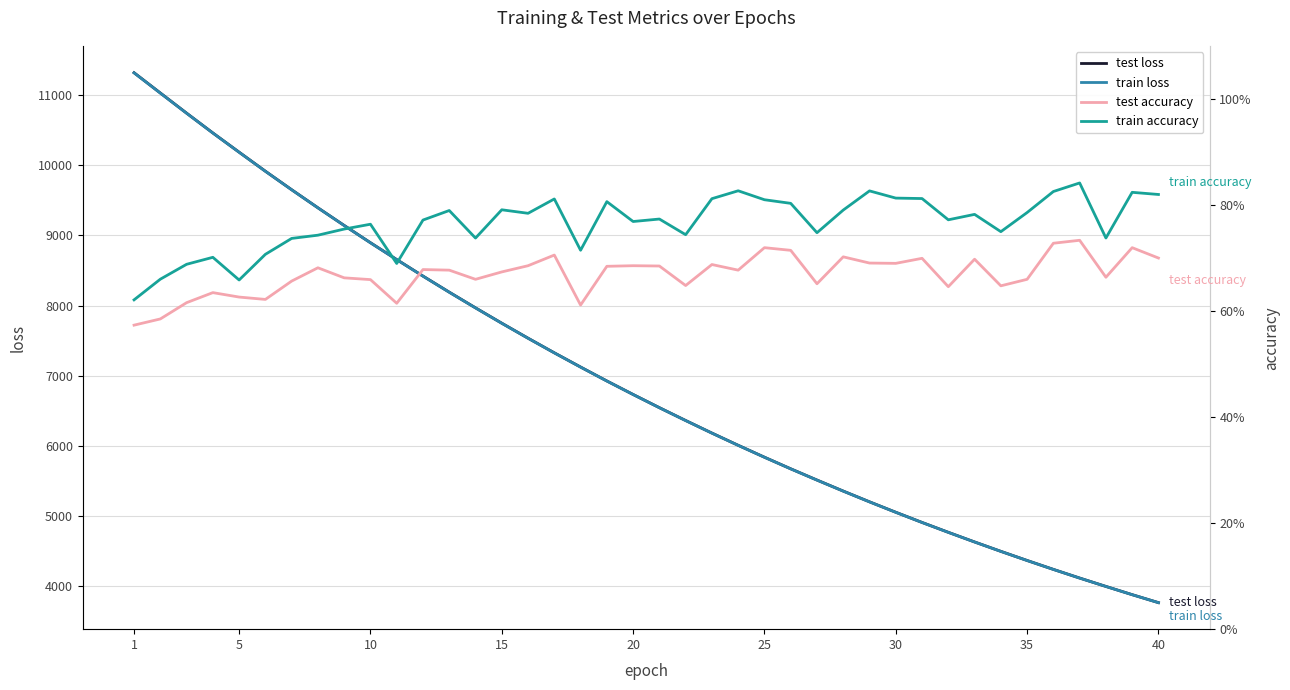

At which category does the chart reach its minimum across all series?

1